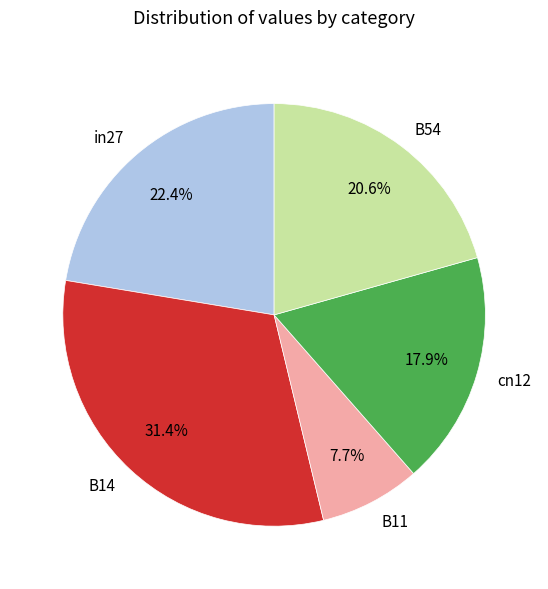

Is the sum of B14 and B54 greater than half?

Yes